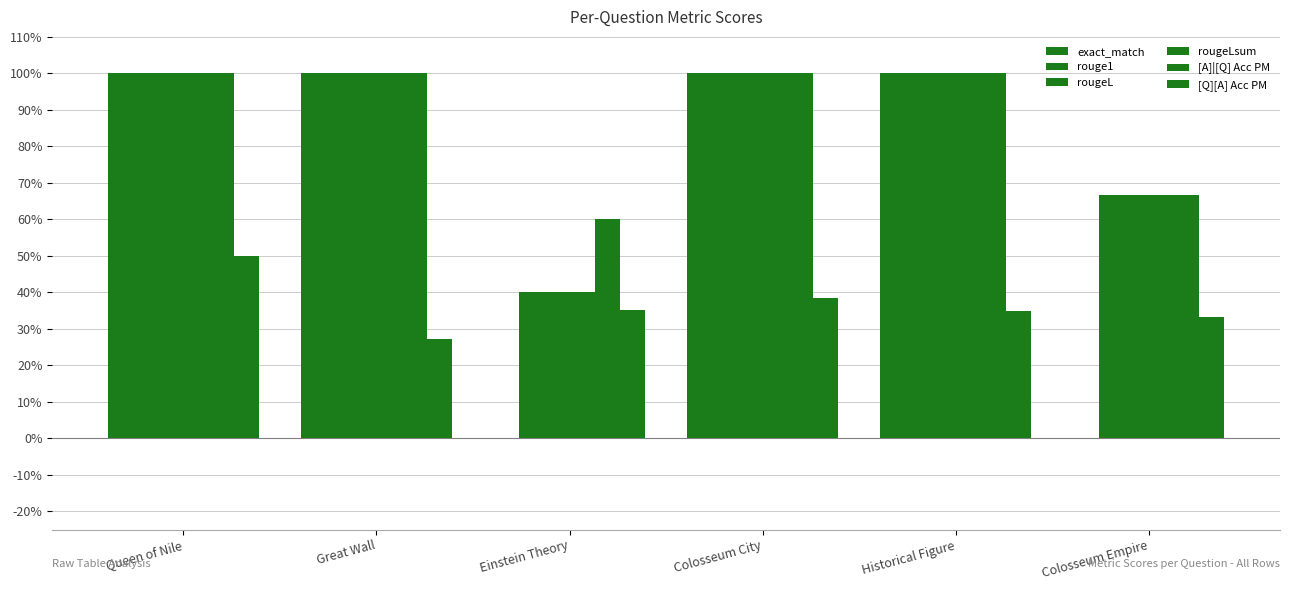

At Colosseum Empire, list the series in order from largest to smallest.

[A]|[Q] Acc PM, rouge1, rougeL, rougeLsum, [Q][A] Acc PM, exact_match